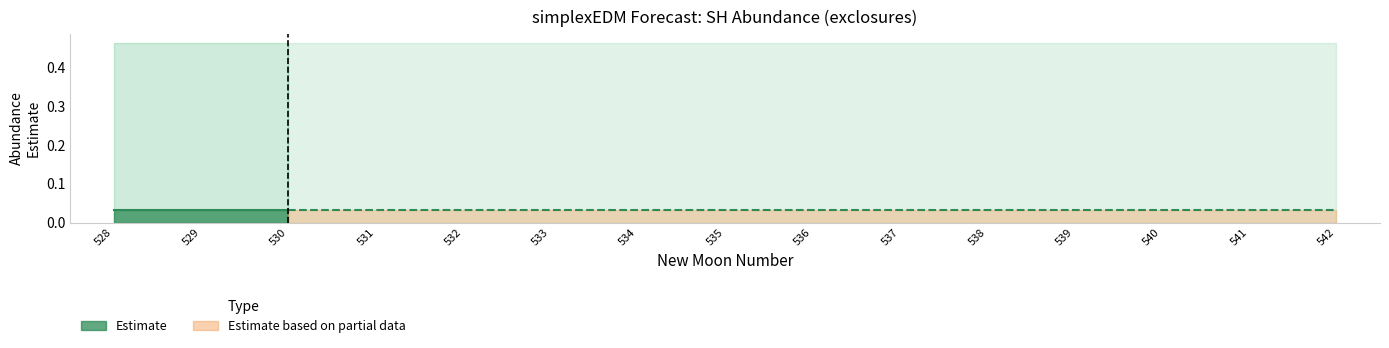

Between 536 and 541, which is larger?

536